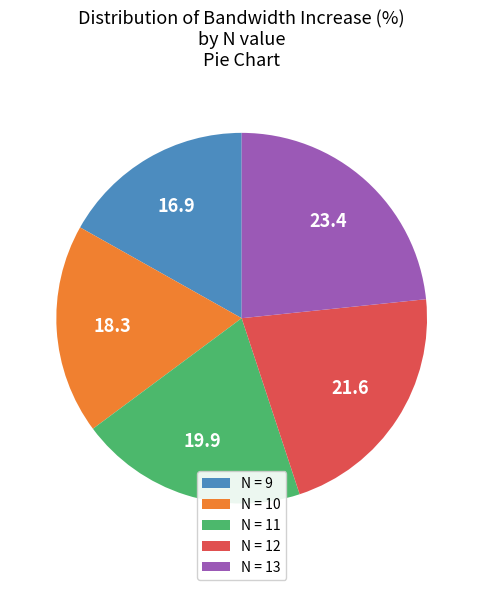

Is it true that N = 9 is 17% of the pie?

True